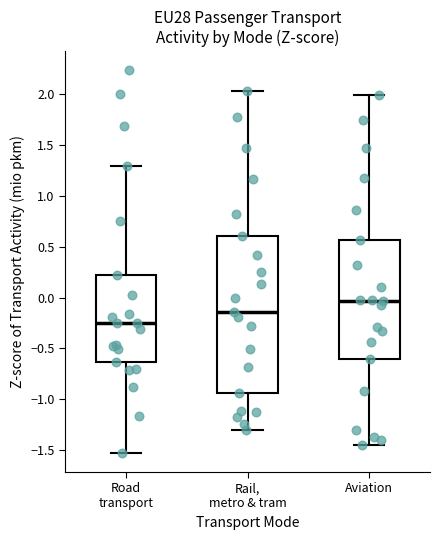

Reading left to right, transcribe this box plot: for each box, give where its median line is, the range the box spans, and where its two whiskers end, as read against the y-axis. The values are not printed on the chart, so give them approximately, as read against the axis.

Road transport: median -0.25, box -0.65 to 0.20, whiskers -1.55 to 1.30
Rail, metro & tram: median -0.15, box -0.95 to 0.60, whiskers -1.30 to 2.05
Aviation: median -0.05, box -0.60 to 0.55, whiskers -1.45 to 2.00